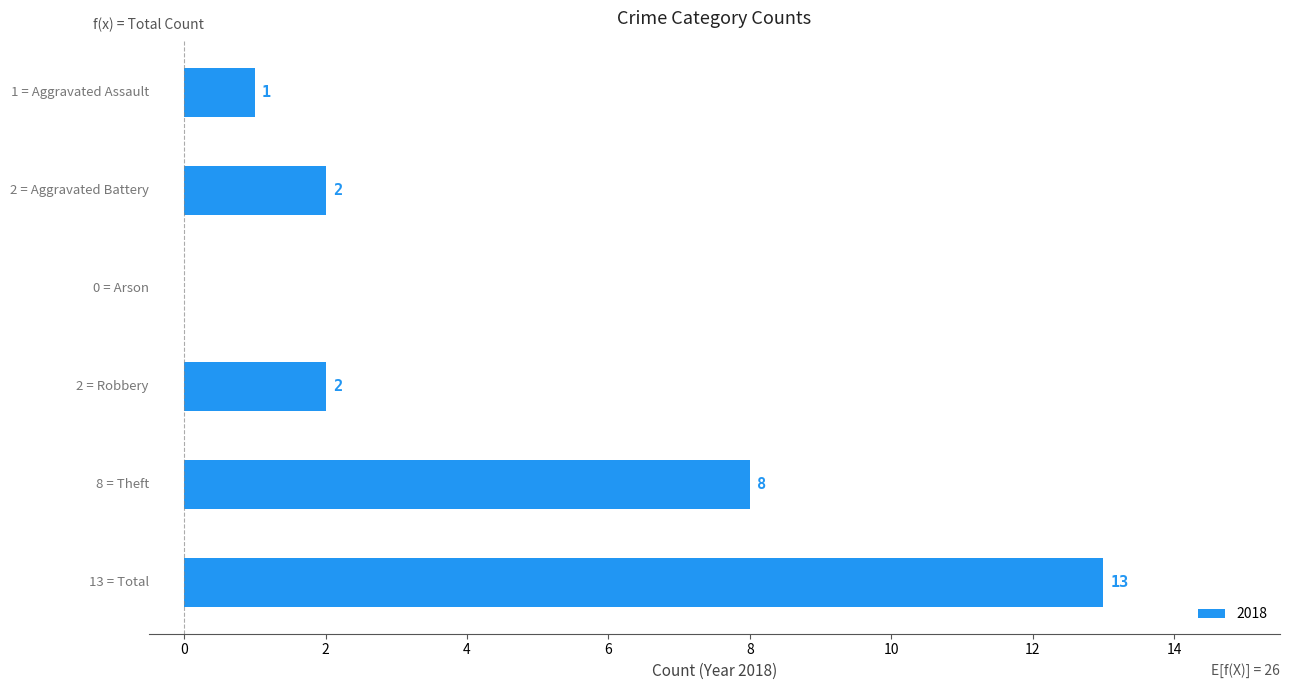

What is the sum of all values?

26